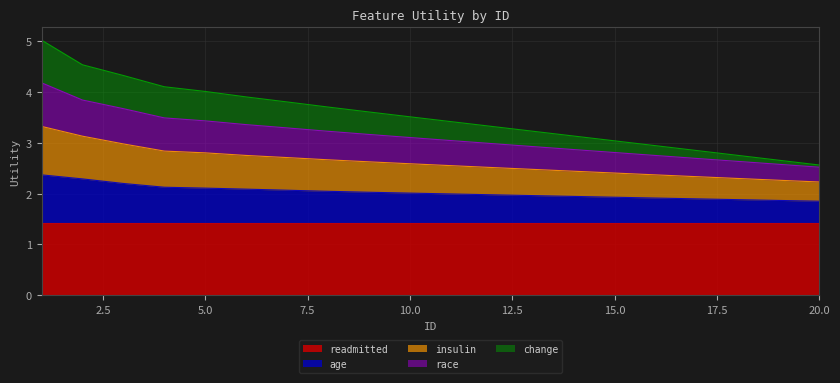

How many values in the race series are below 3?

5